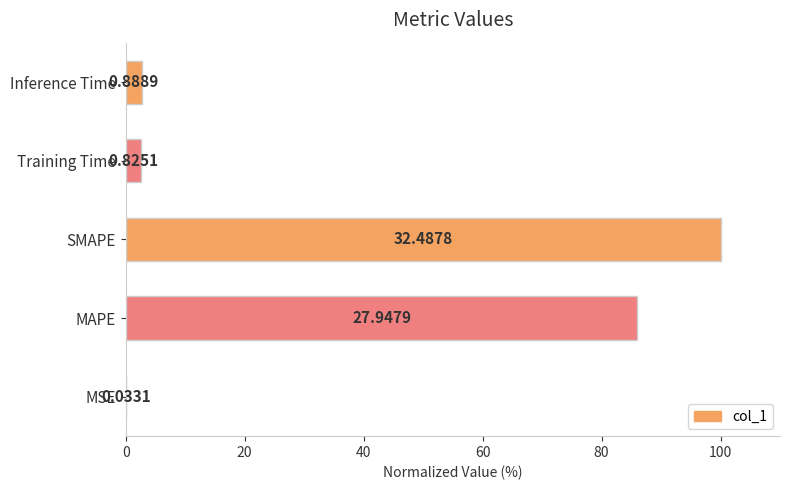

Are the bars grouped side by side (vs. stacked)?

No